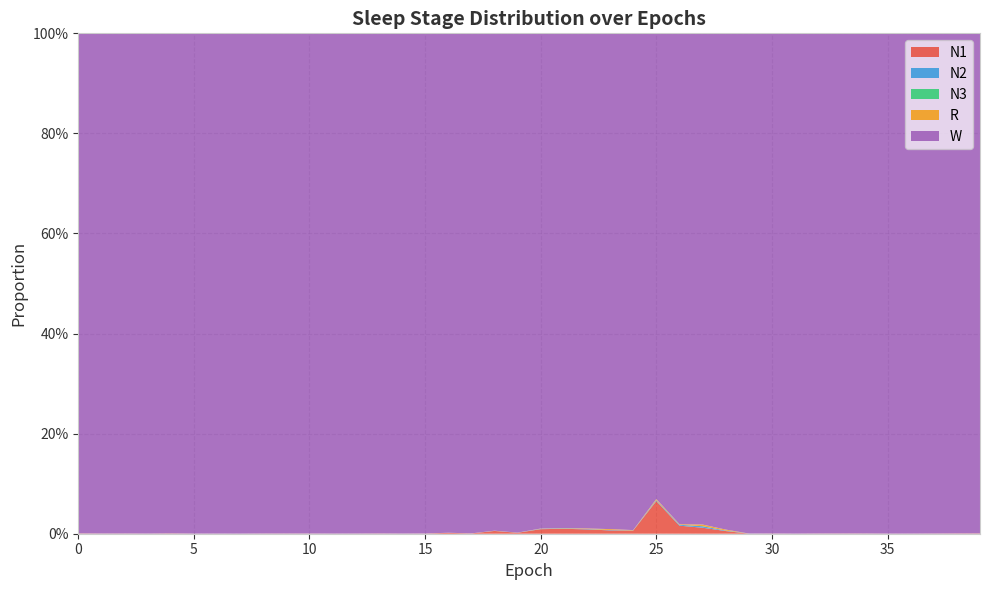

Reading left to right, extract all data points from this chart.

N1: 0=0.0	1=0.0	2=0.0	3=0.0	4=0.0	5=0.0	6=0.0	7=0.0	8=0.0	9=0.0	10=0.0	11=0.0	12=0.0	13=0.0	14=0.0	15=0.0	16=0.0	17=0.0	18=0.0	19=0.0	20=0.0	21=0.0	22=0.0	23=0.0	24=0.0	25=0.1	26=0.0	27=0.0	28=0.0	29=0.0	30=0.0	31=0.0	32=0.0	33=0.0	34=0.0	35=0.0	36=0.0	37=0.0	38=0.0	39=0.0
N2: 0=0.0	1=0.0	2=0.0	3=0.0	4=0.0	5=0.0	6=0.0	7=0.0	8=0.0	9=0.0	10=0.0	11=0.0	12=0.0	13=0.0	14=0.0	15=0.0	16=0.0	17=0.0	18=0.0	19=0.0	20=0.0	21=0.0	22=0.0	23=0.0	24=0.0	25=0.0	26=0.0	27=0.0	28=0.0	29=0.0	30=0.0	31=0.0	32=0.0	33=0.0	34=0.0	35=0.0	36=0.0	37=0.0	38=0.0	39=0.0
N3: 0=0.0	1=0.0	2=0.0	3=0.0	4=0.0	5=0.0	6=0.0	7=0.0	8=0.0	9=0.0	10=0.0	11=0.0	12=0.0	13=0.0	14=0.0	15=0.0	16=0.0	17=0.0	18=0.0	19=0.0	20=0.0	21=0.0	22=0.0	23=0.0	24=0.0	25=0.0	26=0.0	27=0.0	28=0.0	29=0.0	30=0.0	31=0.0	32=0.0	33=0.0	34=0.0	35=0.0	36=0.0	37=0.0	38=0.0	39=0.0
R: 0=0.0	1=0.0	2=0.0	3=0.0	4=0.0	5=0.0	6=0.0	7=0.0	8=0.0	9=0.0	10=0.0	11=0.0	12=0.0	13=0.0	14=0.0	15=0.0	16=0.0	17=0.0	18=0.0	19=0.0	20=0.0	21=0.0	22=0.0	23=0.0	24=0.0	25=0.0	26=0.0	27=0.0	28=0.0	29=0.0	30=0.0	31=0.0	32=0.0	33=0.0	34=0.0	35=0.0	36=0.0	37=0.0	38=0.0	39=0.0
W: 0=1.0	1=1.0	2=1.0	3=1.0	4=1.0	5=1.0	6=1.0	7=1.0	8=1.0	9=1.0	10=1.0	11=1.0	12=1.0	13=1.0	14=1.0	15=1.0	16=1.0	17=1.0	18=1.0	19=1.0	20=1.0	21=1.0	22=1.0	23=1.0	24=1.0	25=0.9	26=1.0	27=1.0	28=1.0	29=1.0	30=1.0	31=1.0	32=1.0	33=1.0	34=1.0	35=1.0	36=1.0	37=1.0	38=1.0	39=1.0